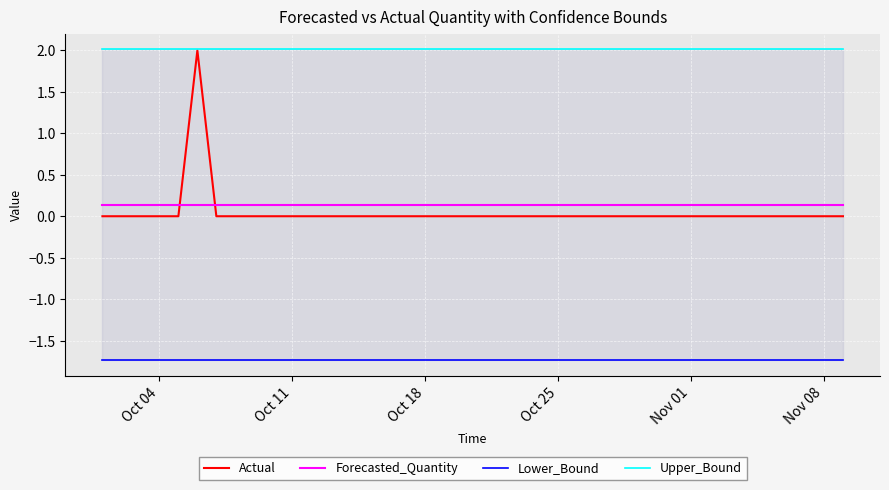

What is the value of the Upper_Bound point at the 40th from the left?

2.0